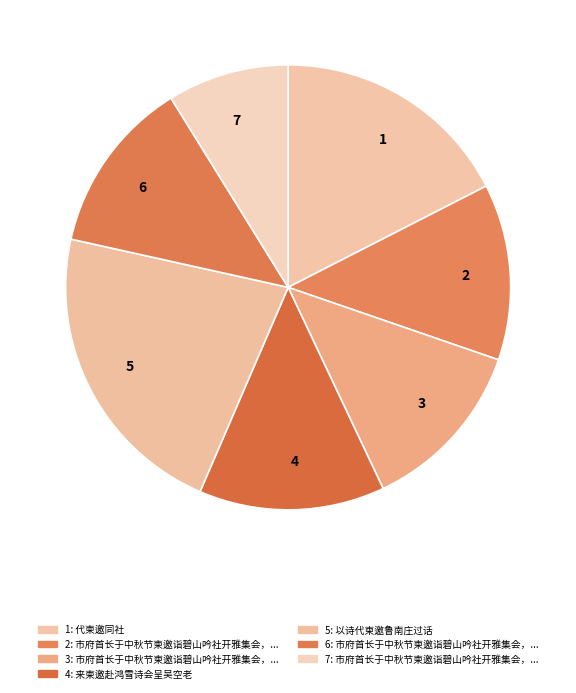

What is the largest slice in the pie chart?

5